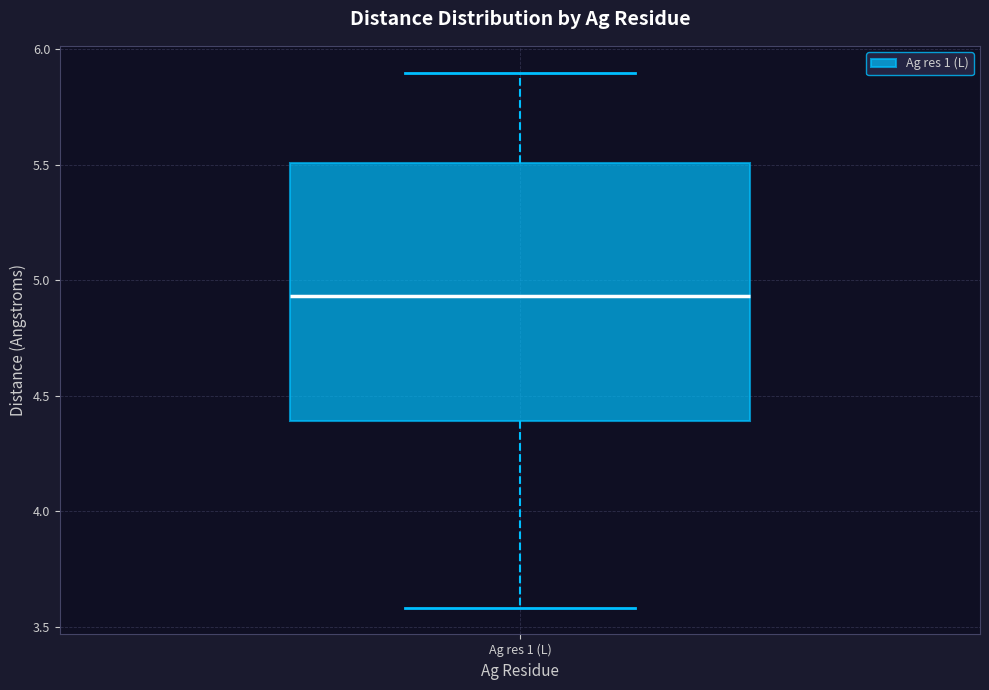

Where does the median line of the box for Ag res 1 (L) sit on the y-axis? The values are not printed on the chart, so give them approximately, as read against the axis.

4.95